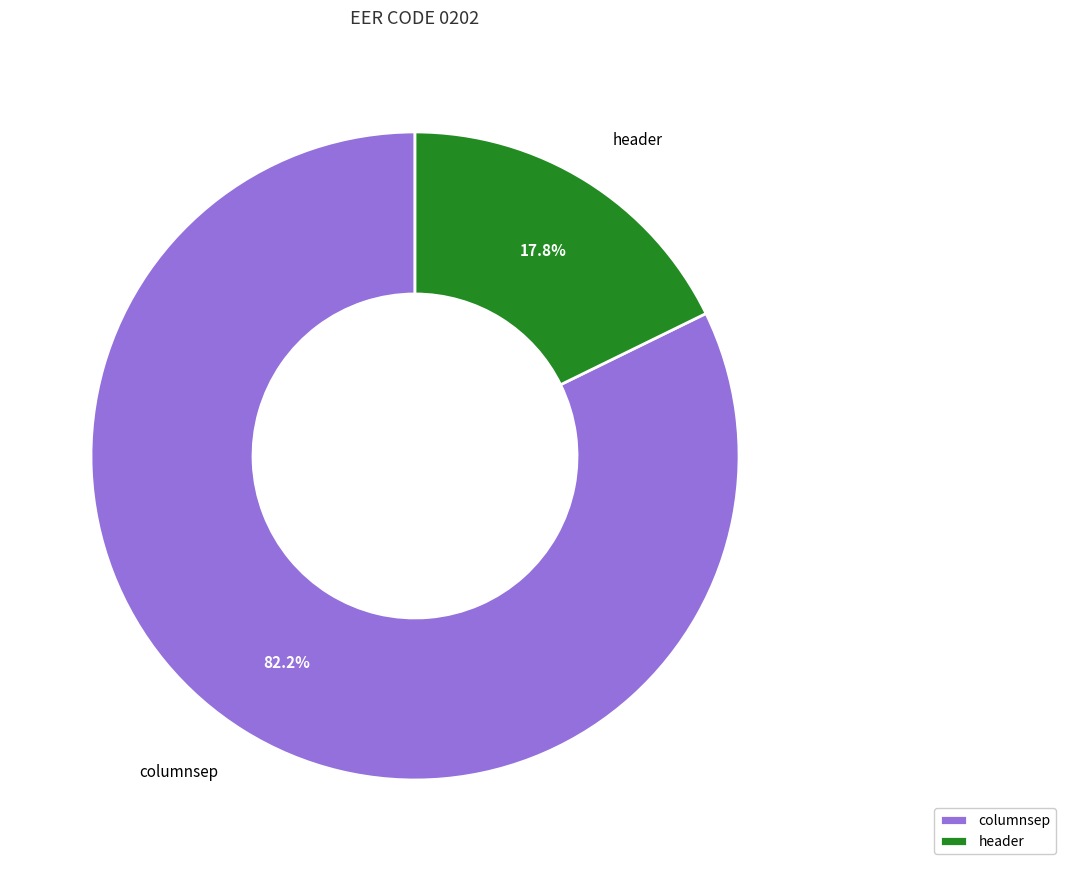

Rank the categories by value from lowest to highest.

header, columnsep